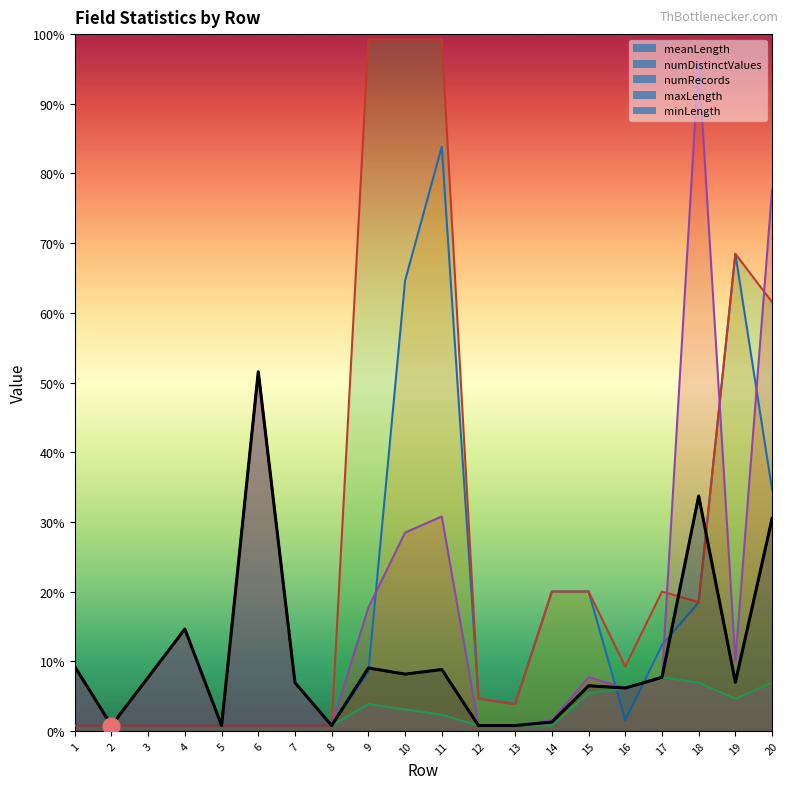

What are all the series names shown in the legend?

meanLength, numDistinctValues, numRecords, maxLength, minLength